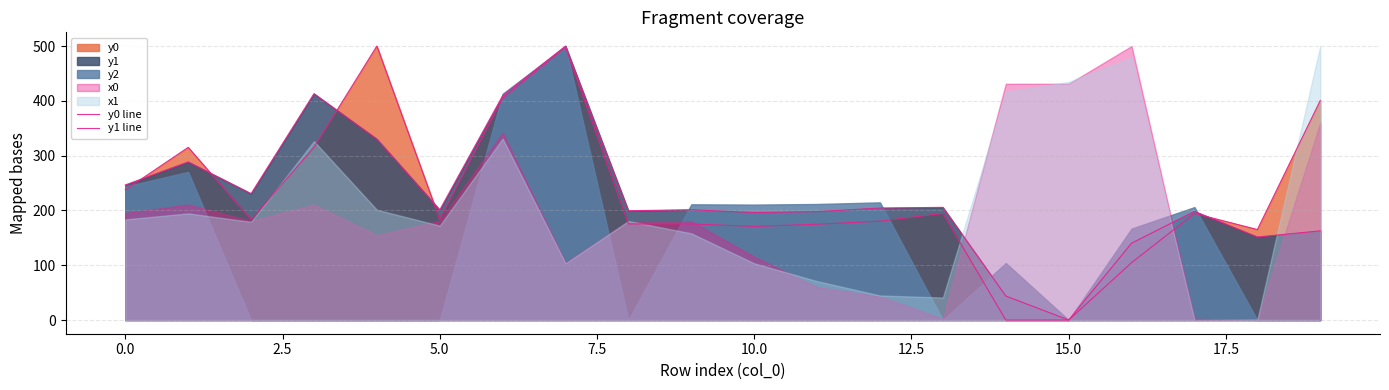

How many interior local peaks does the y1 line series have?

6